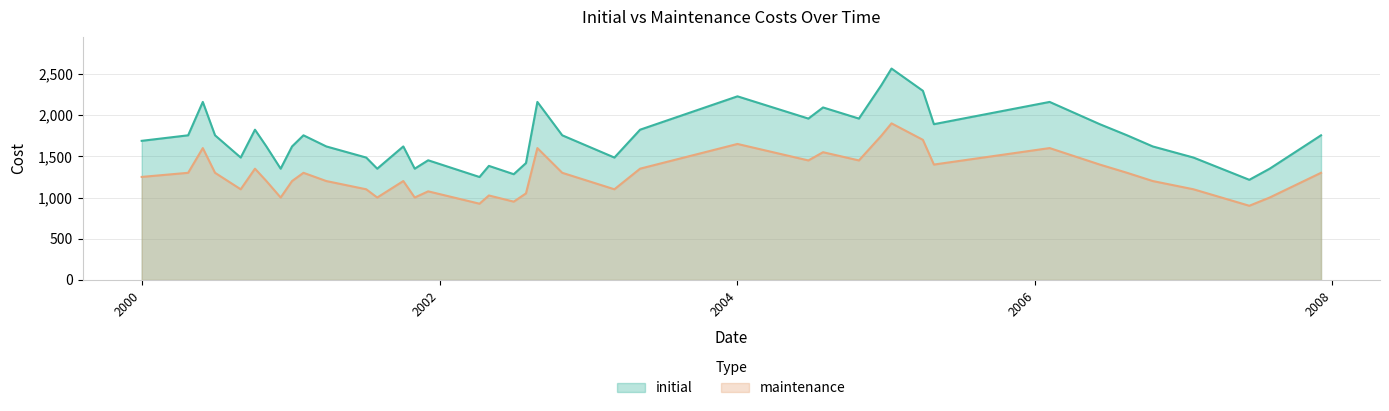

Is it true that maintenance equals 1200 at 20061017?

True